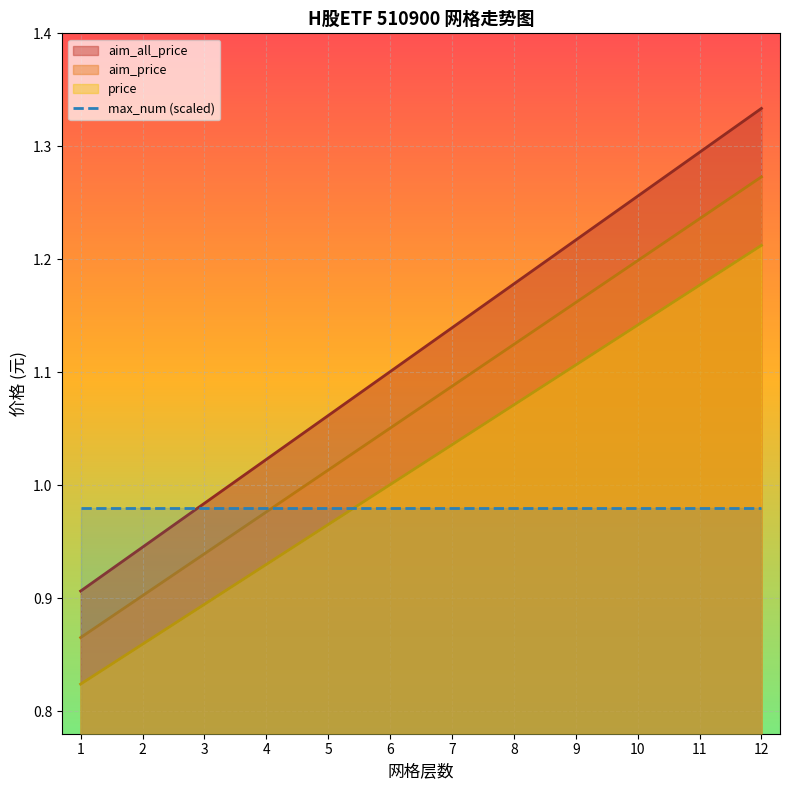

True or false: aim_price and aim_all_price cross at least once.

False